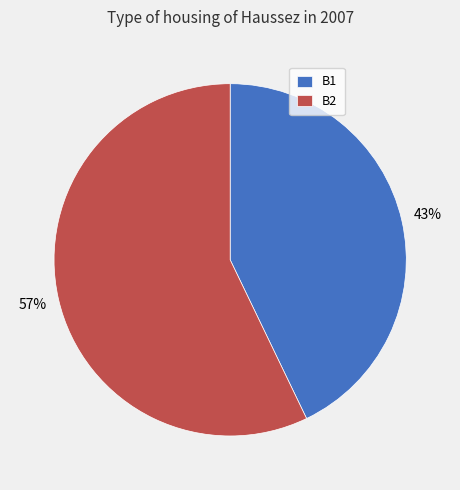

How many slices are in this pie chart?

2